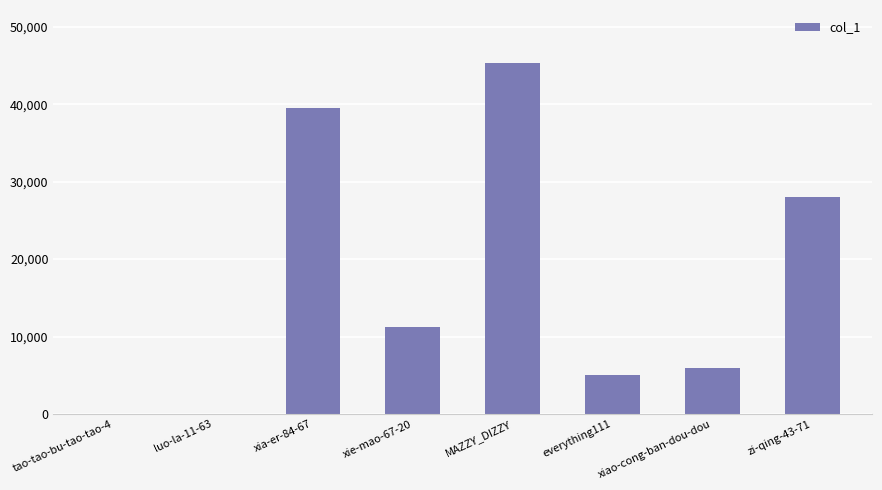

At which label does the data first exceed 11227?

xia-er-84-67